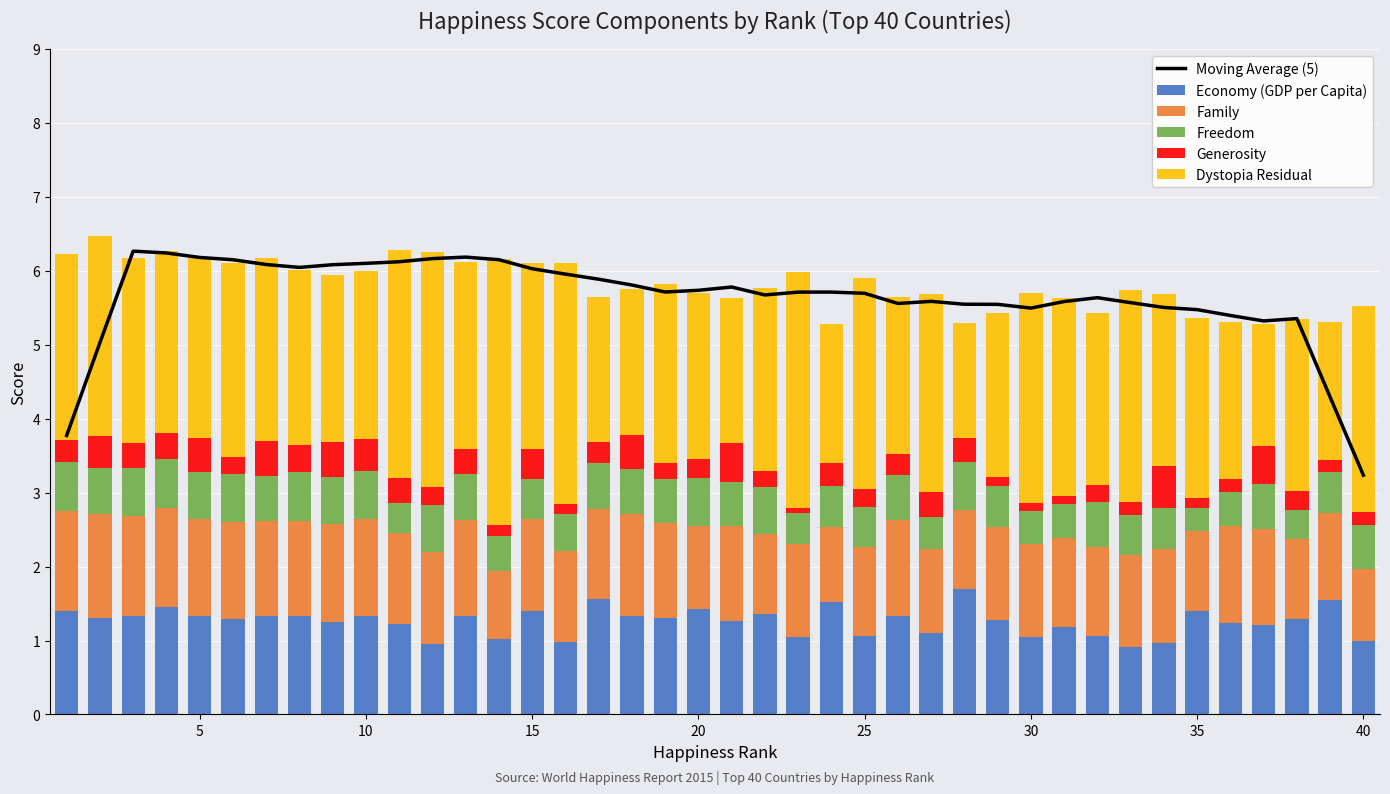

How many distinct data groups are displayed?

6